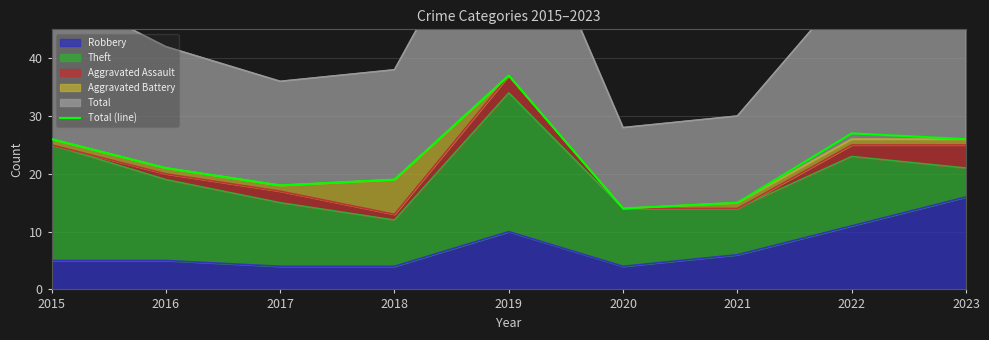

Rank the categories by value from highest to lowest.

2019, 2022, 2015, 2023, 2016, 2018, 2017, 2021, 2020